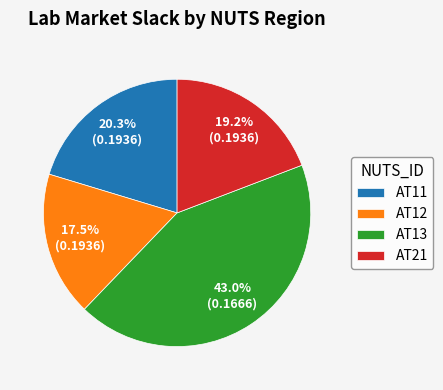

To the nearest percent, what is the difference between the largest and smallest slice percentages?

26%